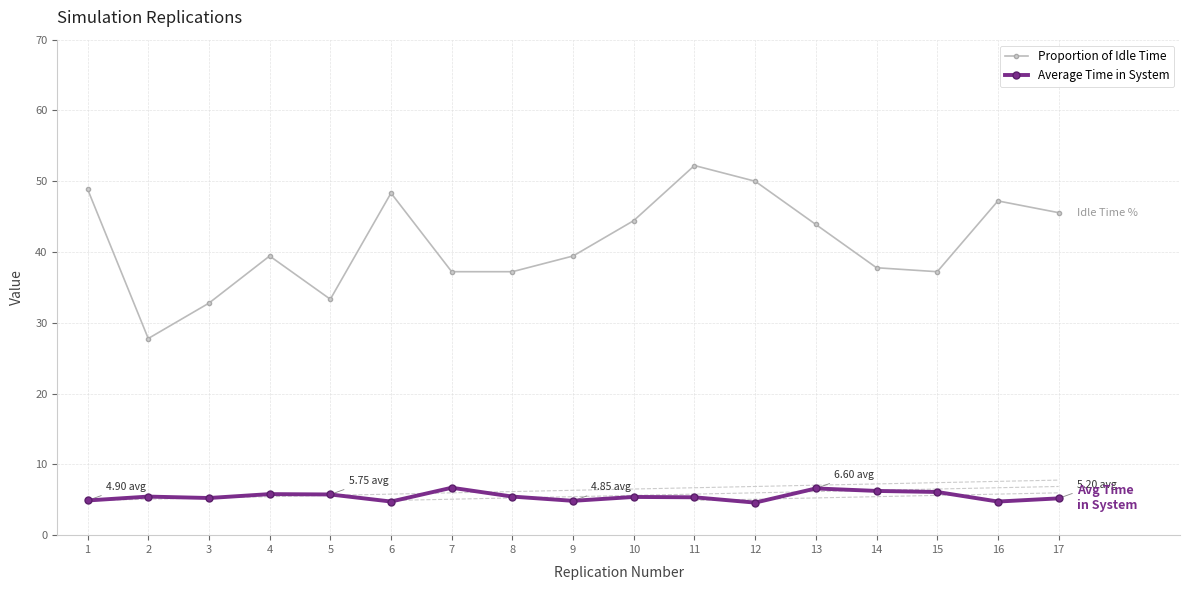

Rank the series by their average value, from highest to lowest.

Proportion of Idle Time, Average Time in System